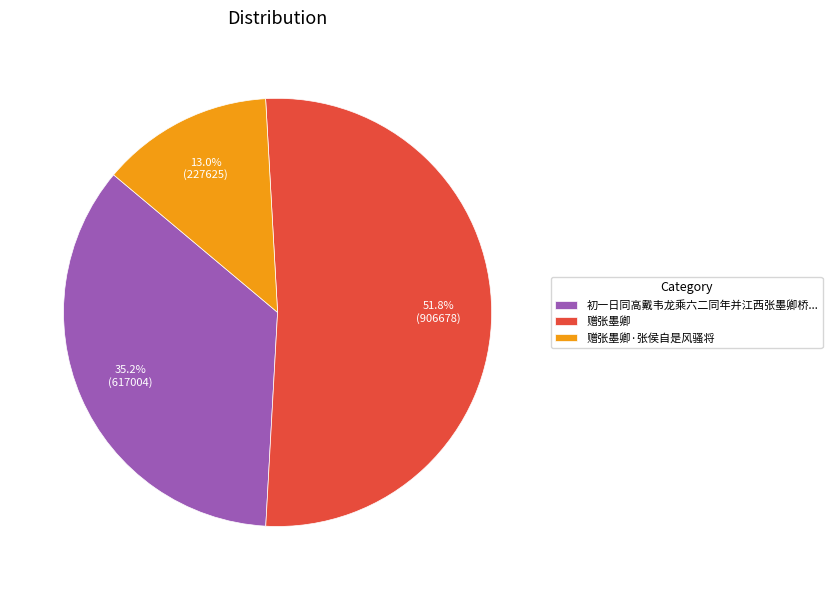

What is the ratio of the value at 初一日同高戴韦龙乘六二同年并江西张墨卿桥... to the value at 赠张墨卿·张侯自是风骚将?

2.7